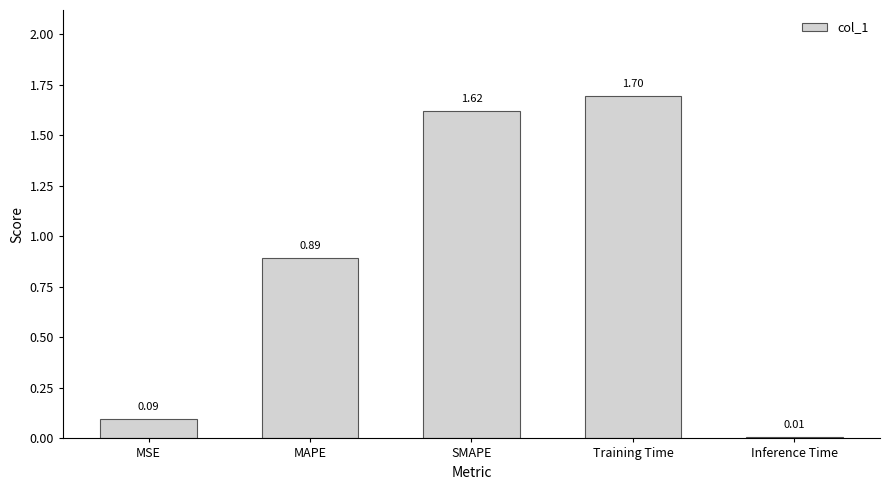

Where is the data nearest to the value 0?

Inference Time